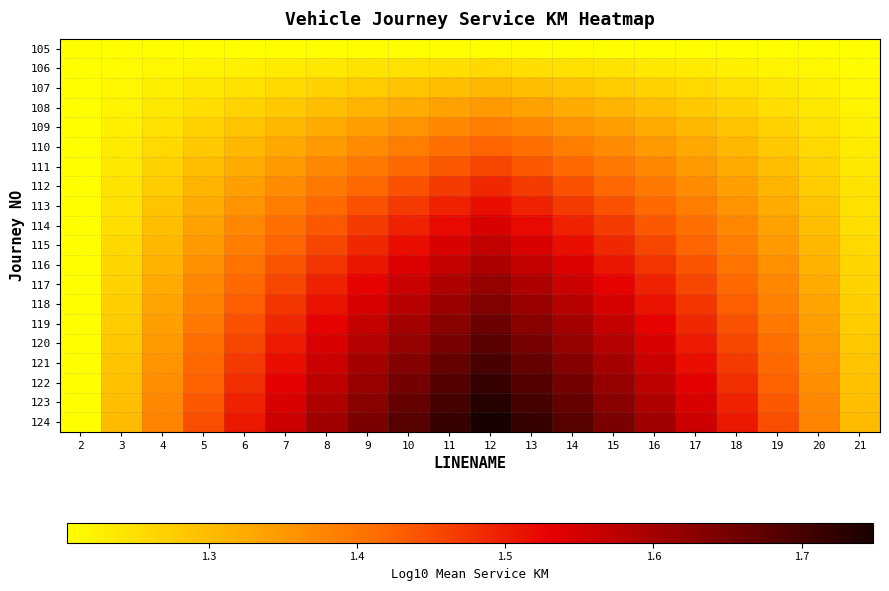

Between 4 and 15, which series saw the biggest shift?

124